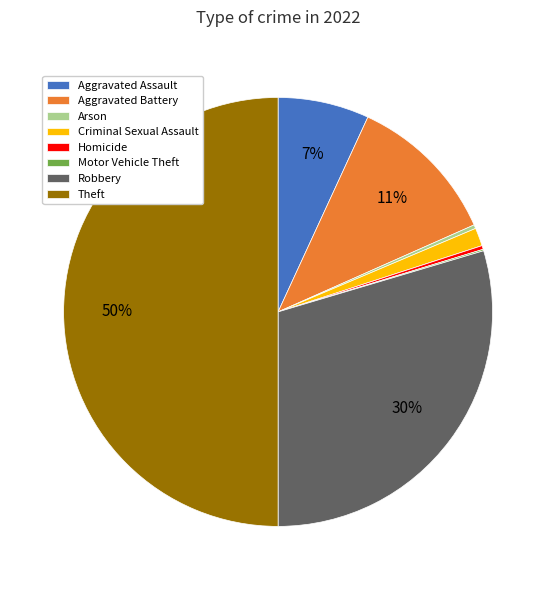

To the nearest percent, what is the combined percentage of Robbery and Arson?

30%